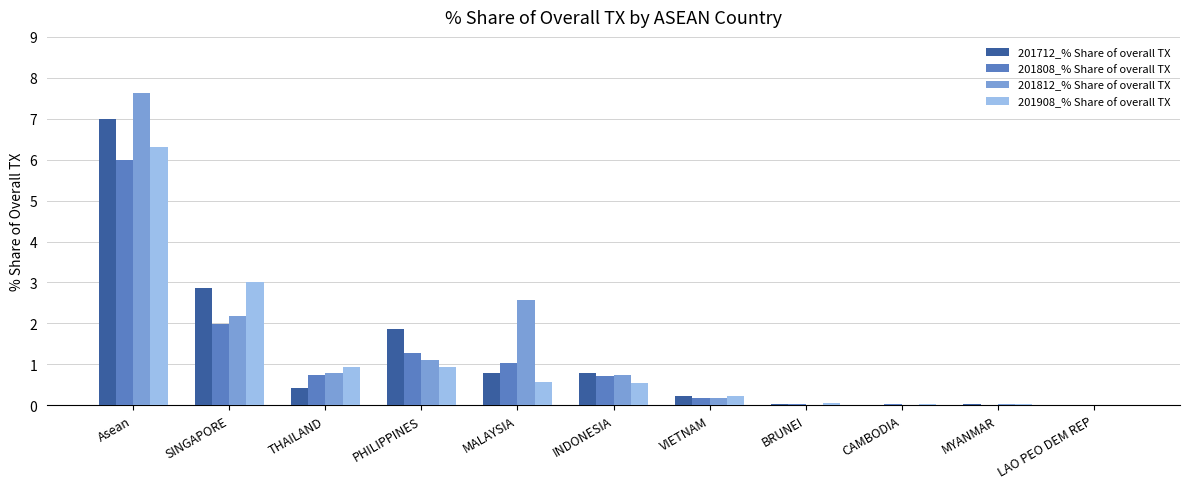

What is the sum of all 201812_% Share of overall TX values?

15.3